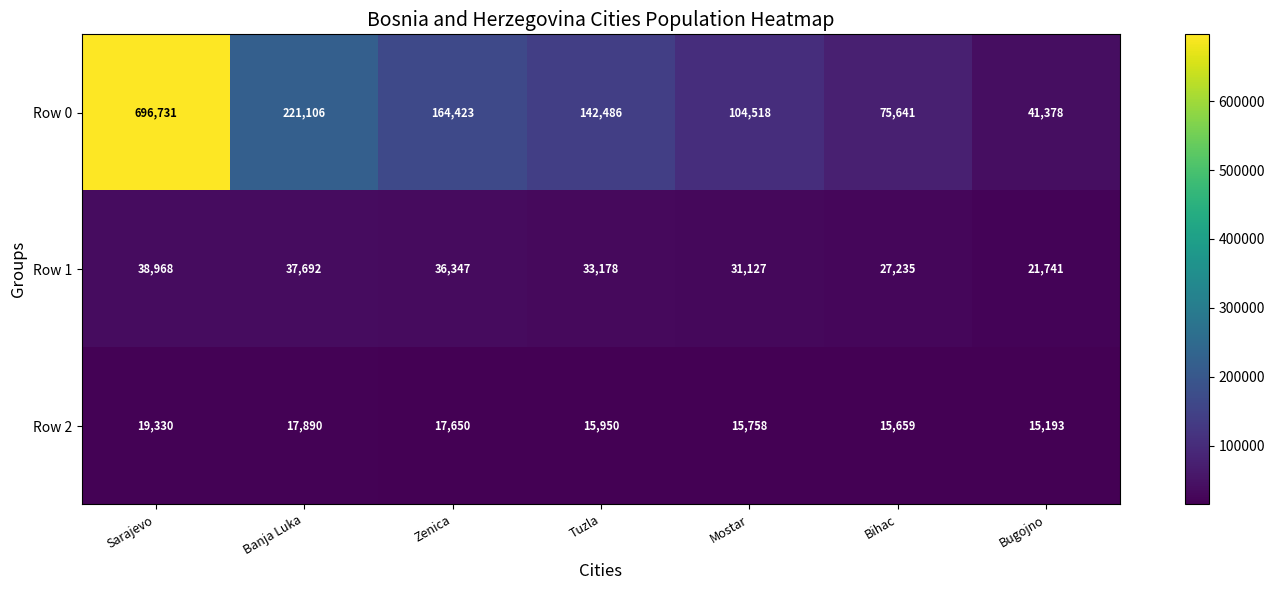

Count the number of data series in this chart.

3